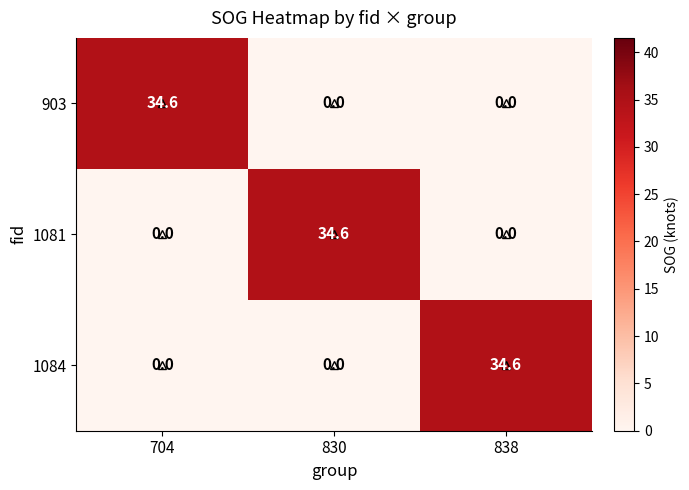

The value of 903 at 830 is 0.0. True or false?

True